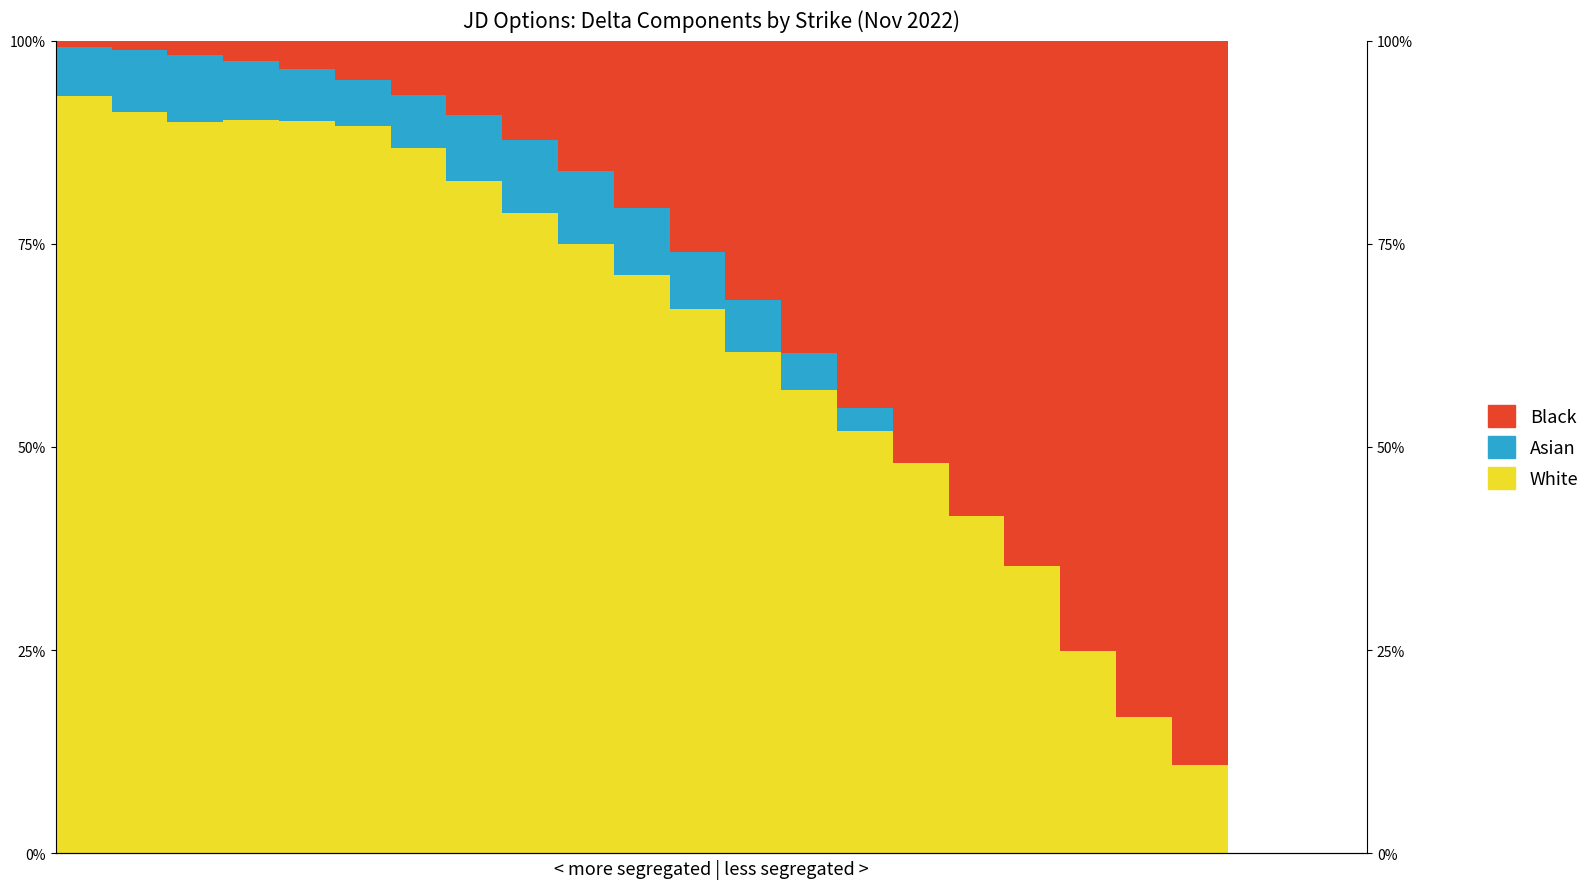

Reading right to left, what are all the values shown in this chart?

White: 20=0.1	19=0.2	18=0.2	17=0.4	16=0.4	15=0.5	14=0.5	13=0.6	12=0.6	11=0.7	10=0.7	9=0.7	8=0.8	7=0.8	6=0.9	5=0.9	4=0.9	3=0.9	2=0.9	1=0.9	0=0.9
Asian: 20=0.0	19=0.0	18=0.0	17=0.0	16=0.0	15=0.0	14=0.0	13=0.0	12=0.1	11=0.1	10=0.1	9=0.1	8=0.1	7=0.1	6=0.1	5=0.1	4=0.1	3=0.1	2=0.1	1=0.1	0=0.1
Black: 20=0.9	19=0.8	18=0.8	17=0.6	16=0.6	15=0.5	14=0.5	13=0.4	12=0.3	11=0.3	10=0.2	9=0.2	8=0.1	7=0.1	6=0.1	5=0.0	4=0.0	3=0.0	2=0.0	1=0.0	0=0.0